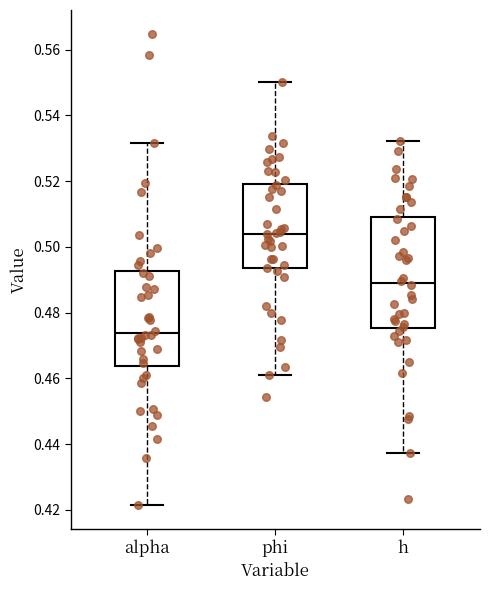

Comparing the boxes themselves (not the whiskers), which one is the tallest?

h